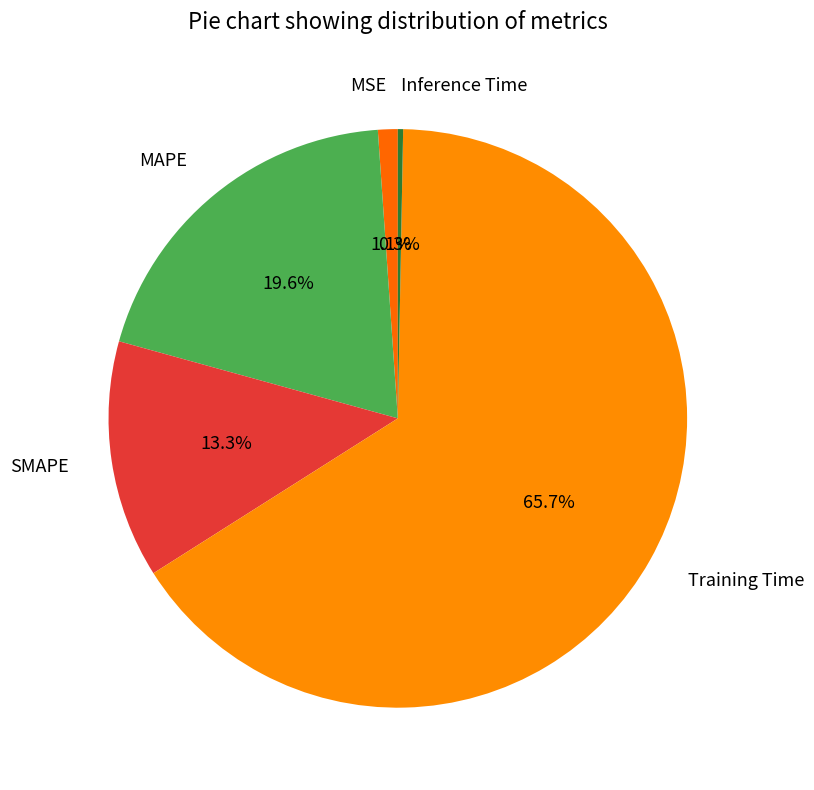

Is the sum of Training Time and SMAPE greater than half?

Yes